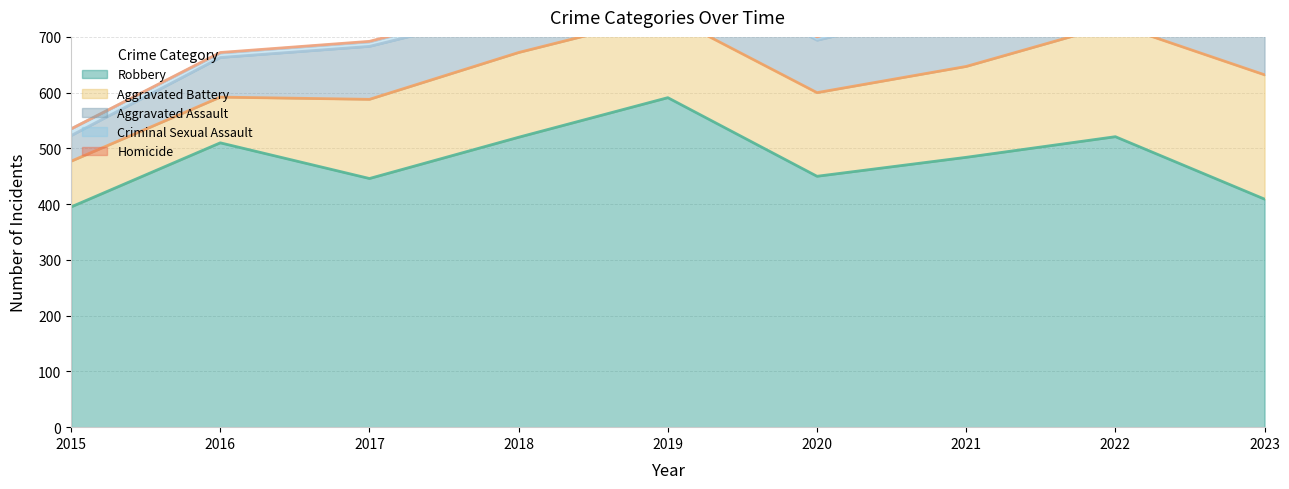

How many lines are shown in the chart?

5